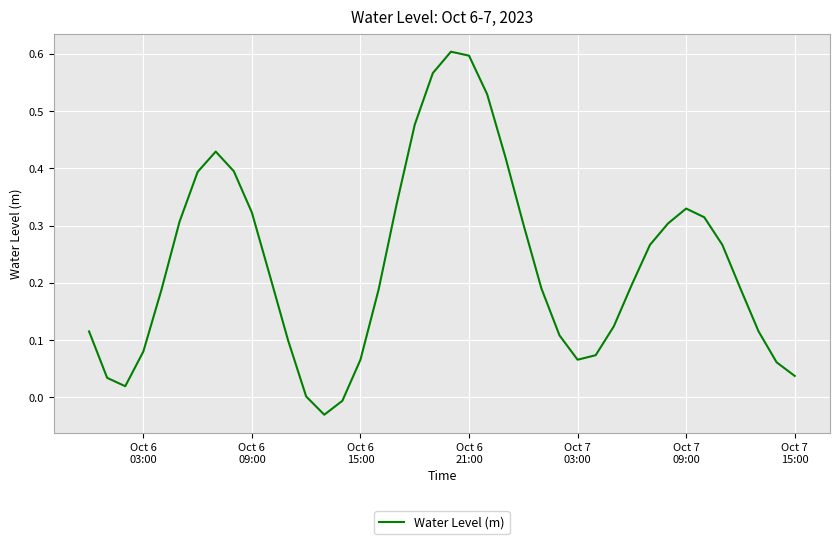

What is the value of the 35th point from the left?

0.3